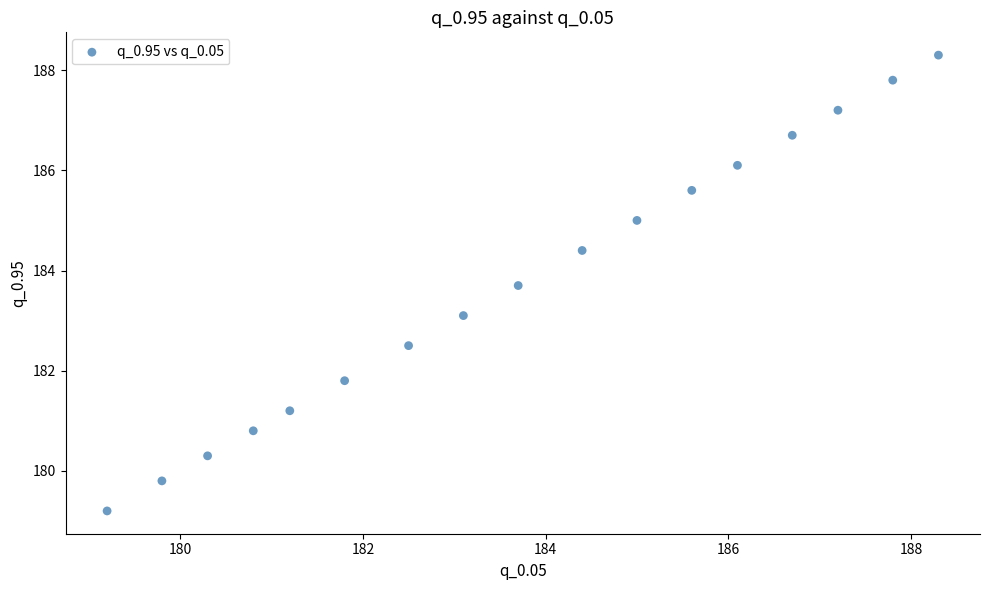

What is the range of X values (max minus min)?

9.1